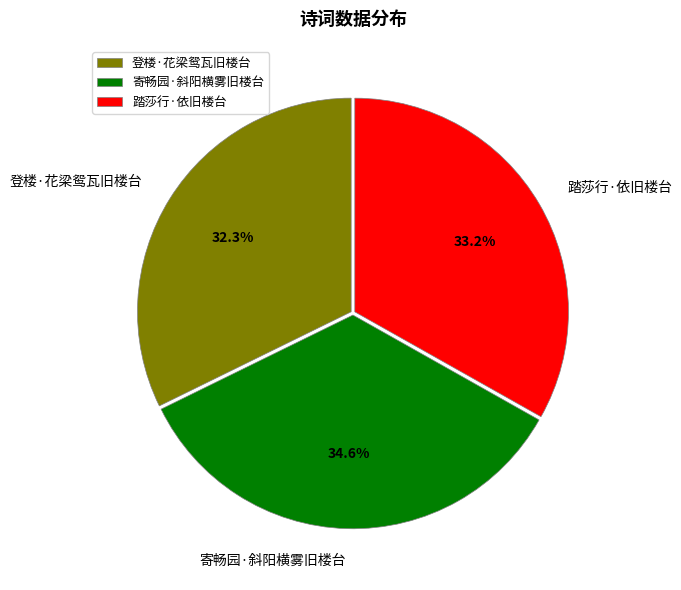

Which slice is the largest?

寄畅园·斜阳横雾旧楼台